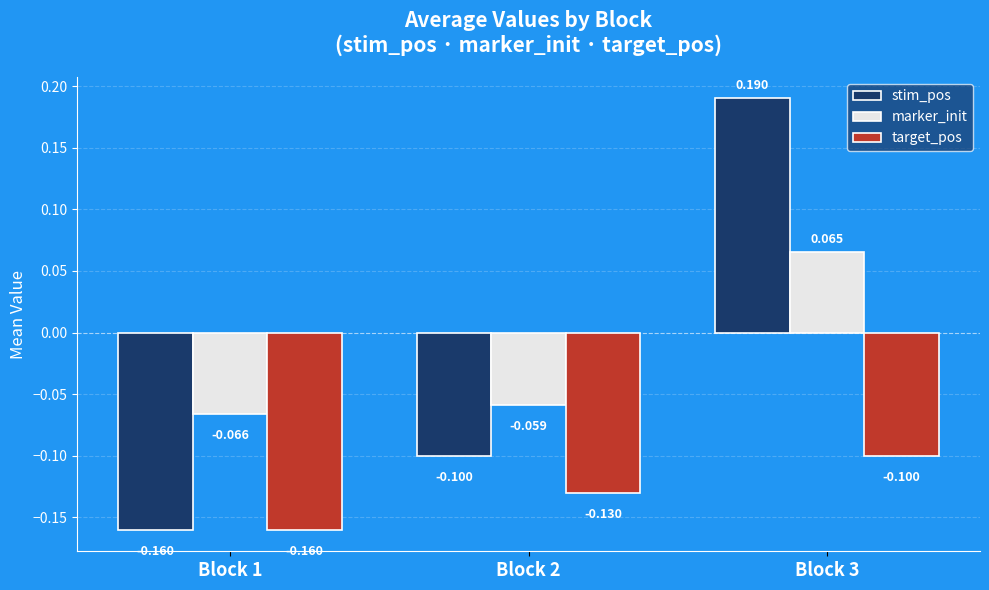

Which series has the largest total across all categories?

marker_init